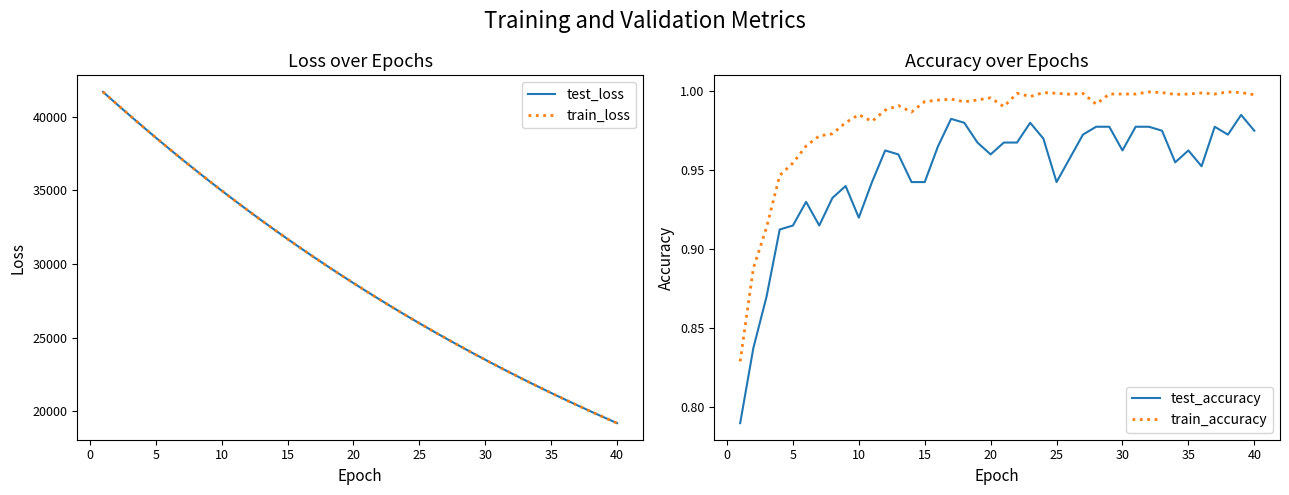

Does the chart have visible grid lines?

No